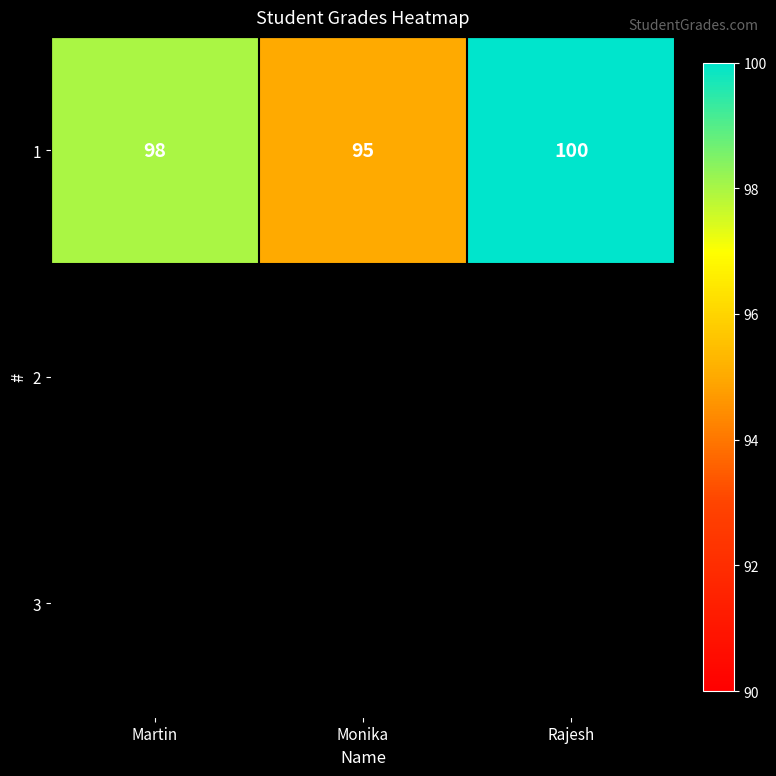

Reading left to right, what are all the values shown in this chart?

Martin=98	Monika=95	Rajesh=100